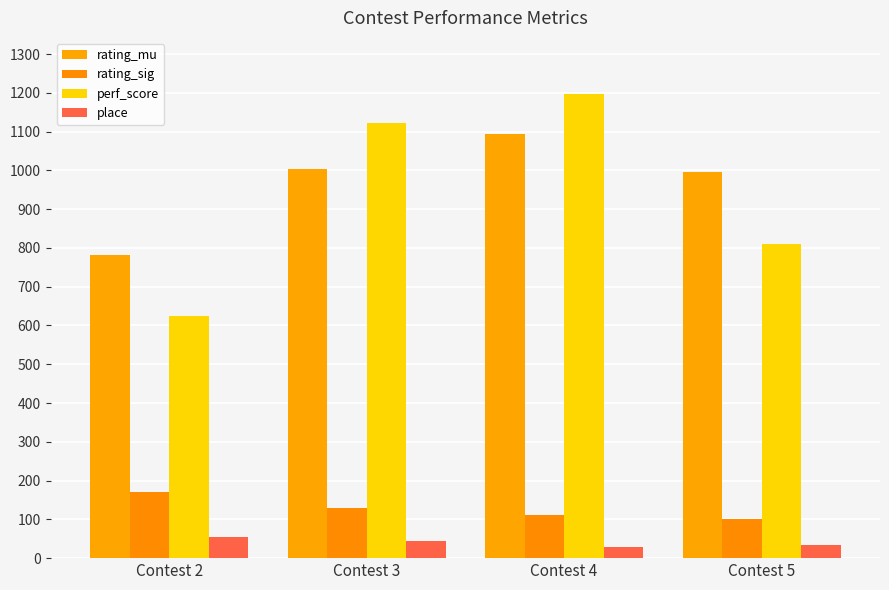

Reading left to right, extract all data points from this chart.

rating_mu: Contest 2=783	Contest 3=1004	Contest 4=1093	Contest 5=997
rating_sig: Contest 2=171	Contest 3=130	Contest 4=111	Contest 5=100
perf_score: Contest 2=625	Contest 3=1122	Contest 4=1198	Contest 5=810
place: Contest 2=54	Contest 3=43	Contest 4=30	Contest 5=35